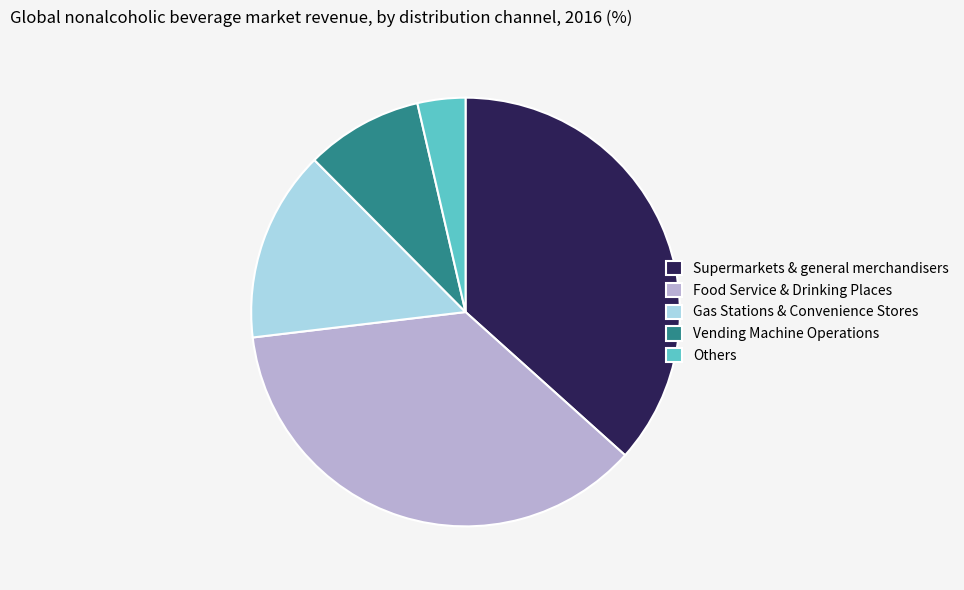

Between Gas Stations & Convenience Stores and Others, which is larger?

Gas Stations & Convenience Stores